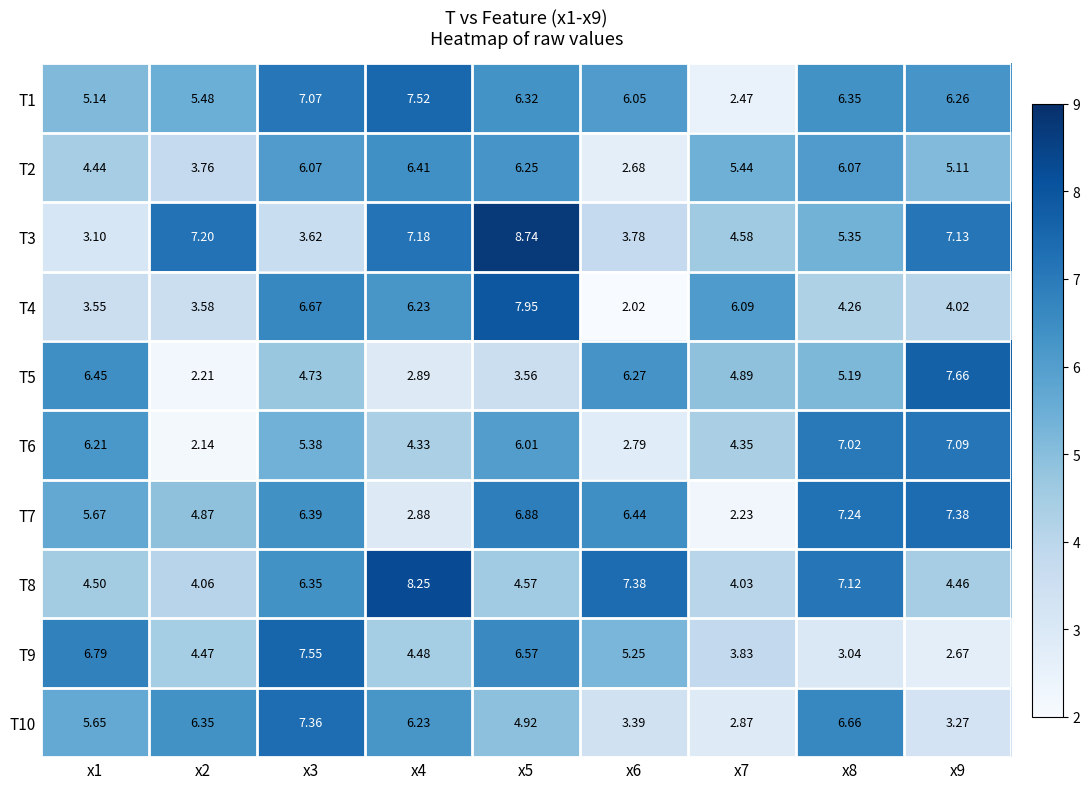

Is the value of T4 at x9 greater than the value of T3 at x6?

Yes